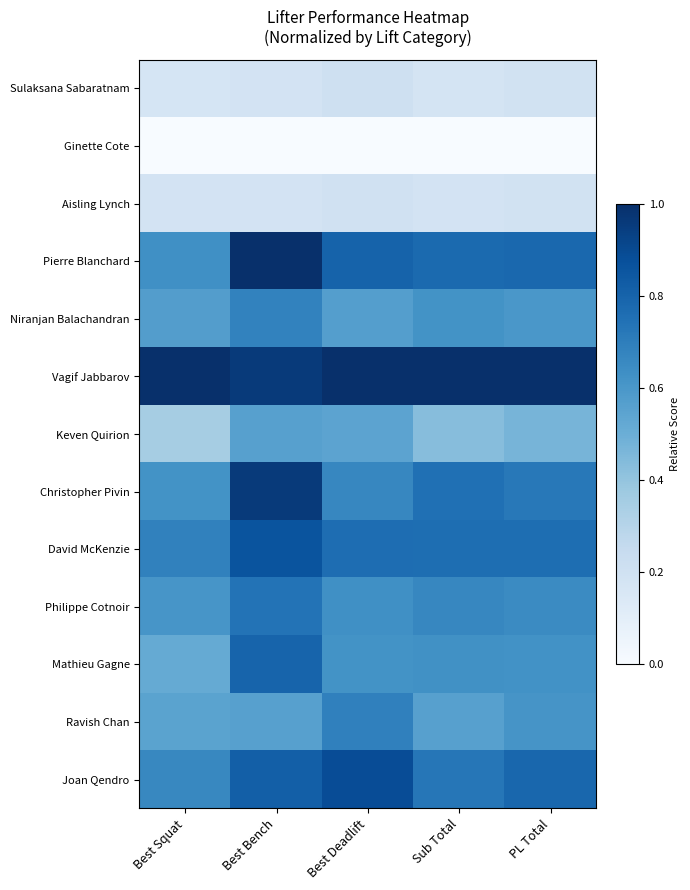

What is the maximum value shown in the chart?

1.0